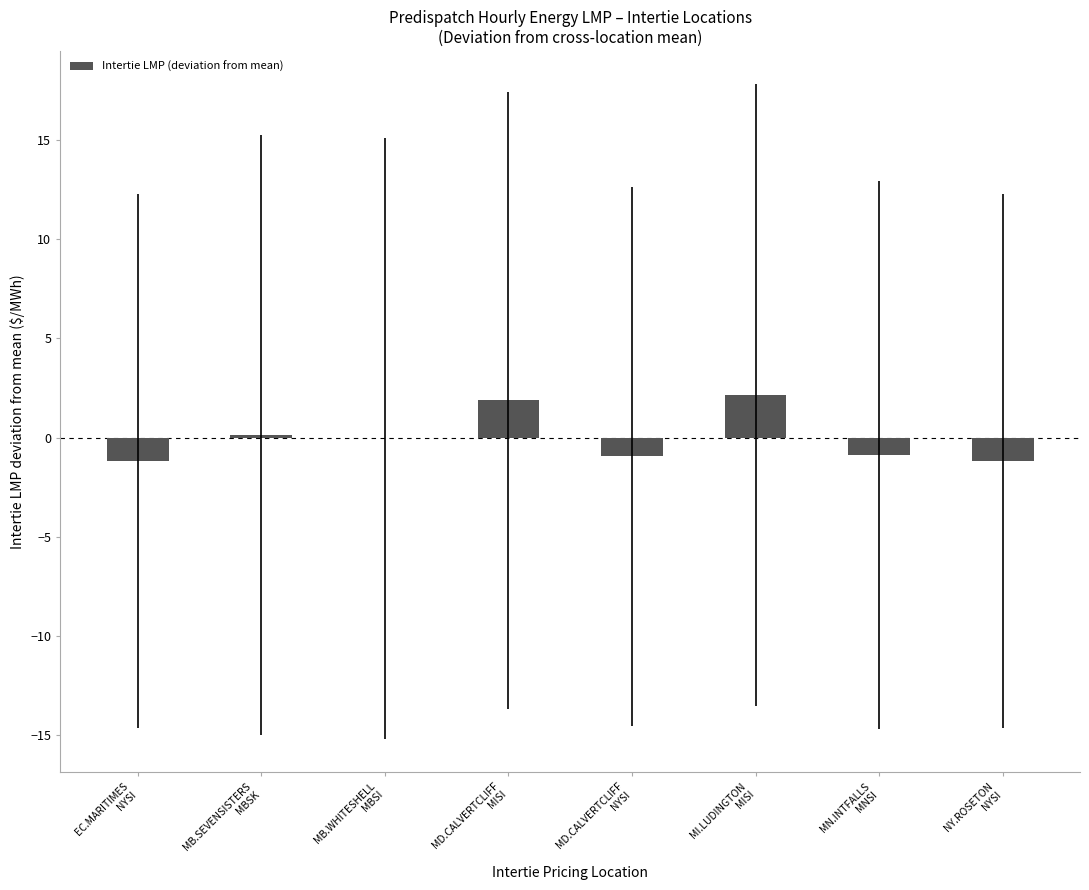

What is the greatest value displayed?

2.2